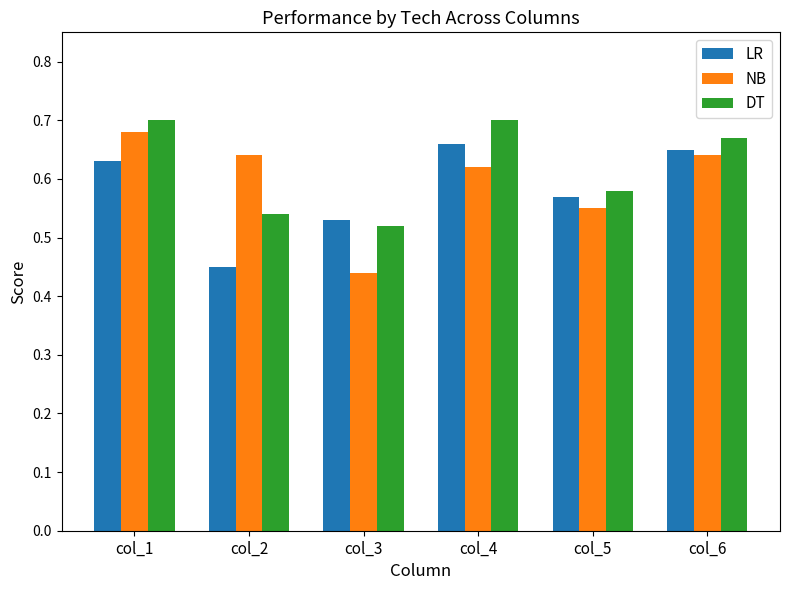

The value of DT at col_6 is 1.0. True or false?

False